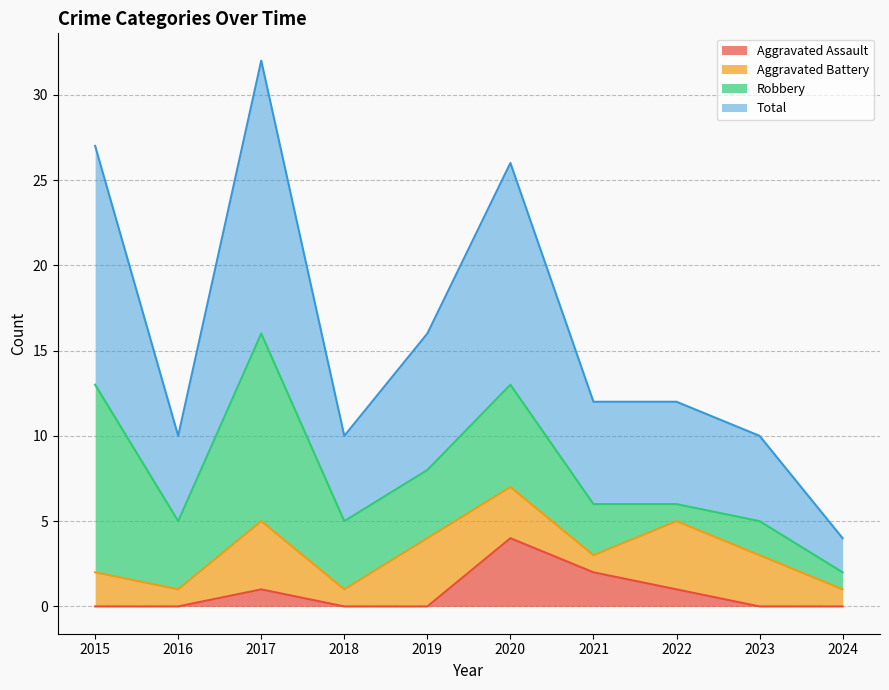

How many lines are shown in the chart?

4